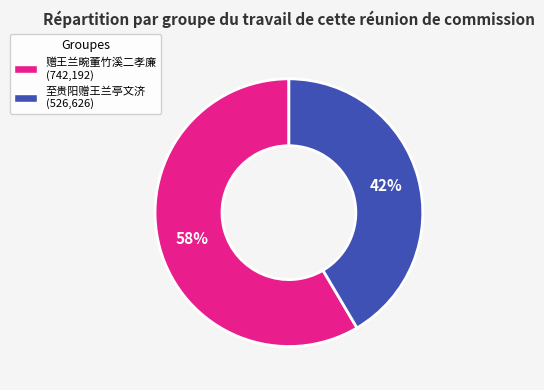

Is the sum of 赠王兰畹董竹溪二孝廉 and 至贵阳赠王兰亭文济 greater than half?

Yes